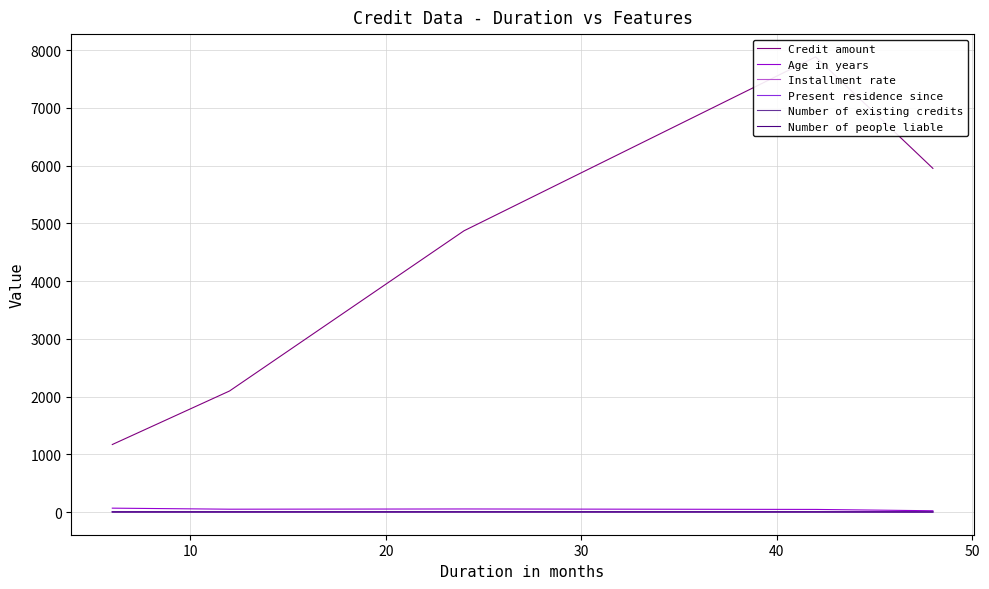

True or false: Present residence since and Number of existing credits cross at least once.

False